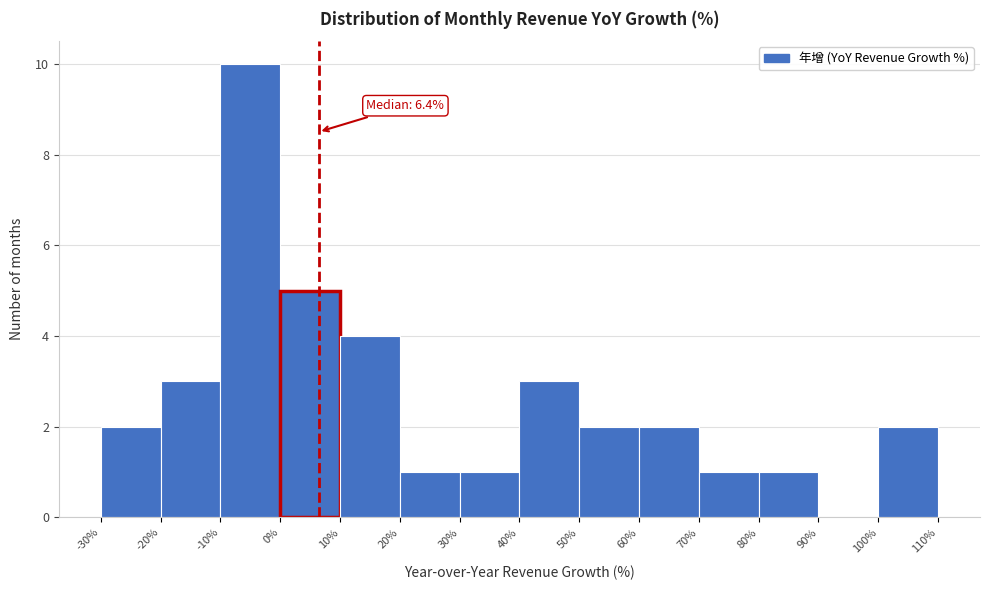

Over which range of the x-axis is the bar tallest?

-10% to 0%